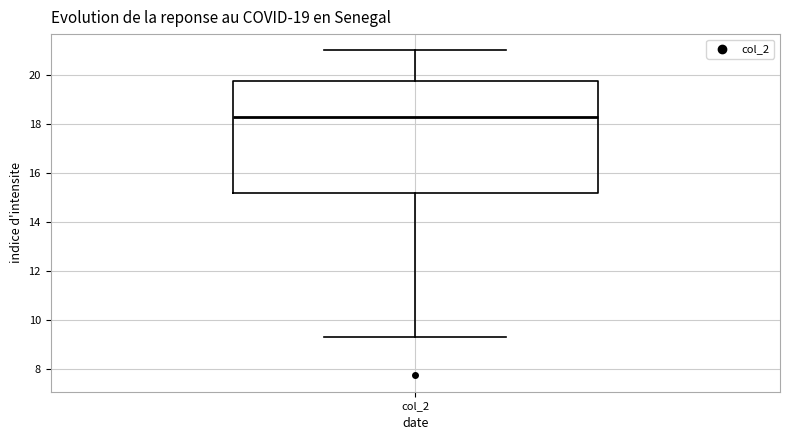

Transcribe this box plot: give where the median line is, the range the box spans, and where the two whiskers end, as read against the y-axis. The values are not printed on the chart, so give them approximately, as read against the axis.

median 18.2, box 15.2 to 19.8, whiskers 9.4 to 21.0